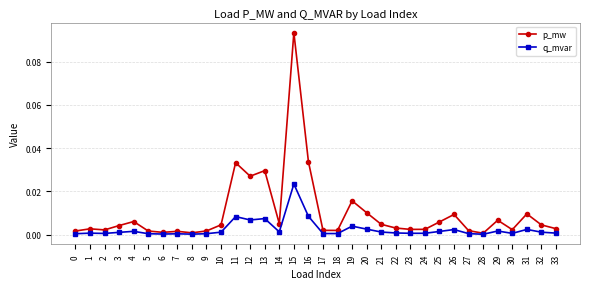

Rank the series by their average value, from highest to lowest.

p_mw, q_mvar